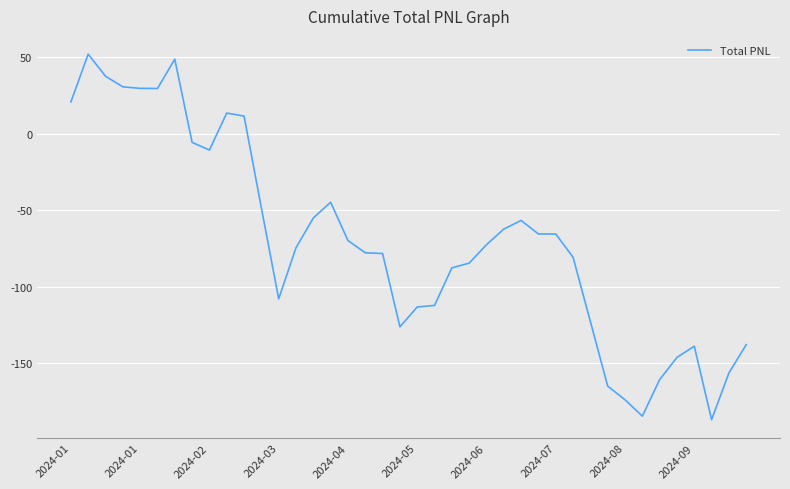

What is the greatest value displayed?

52.1